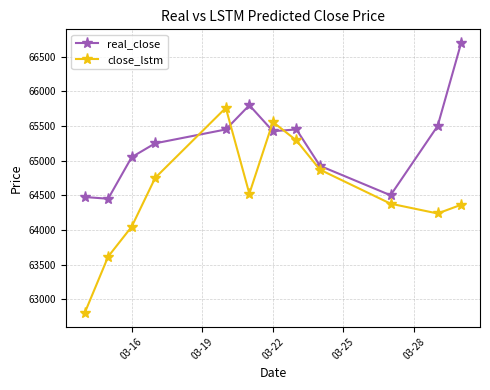

What is the smallest value displayed?

62798.1